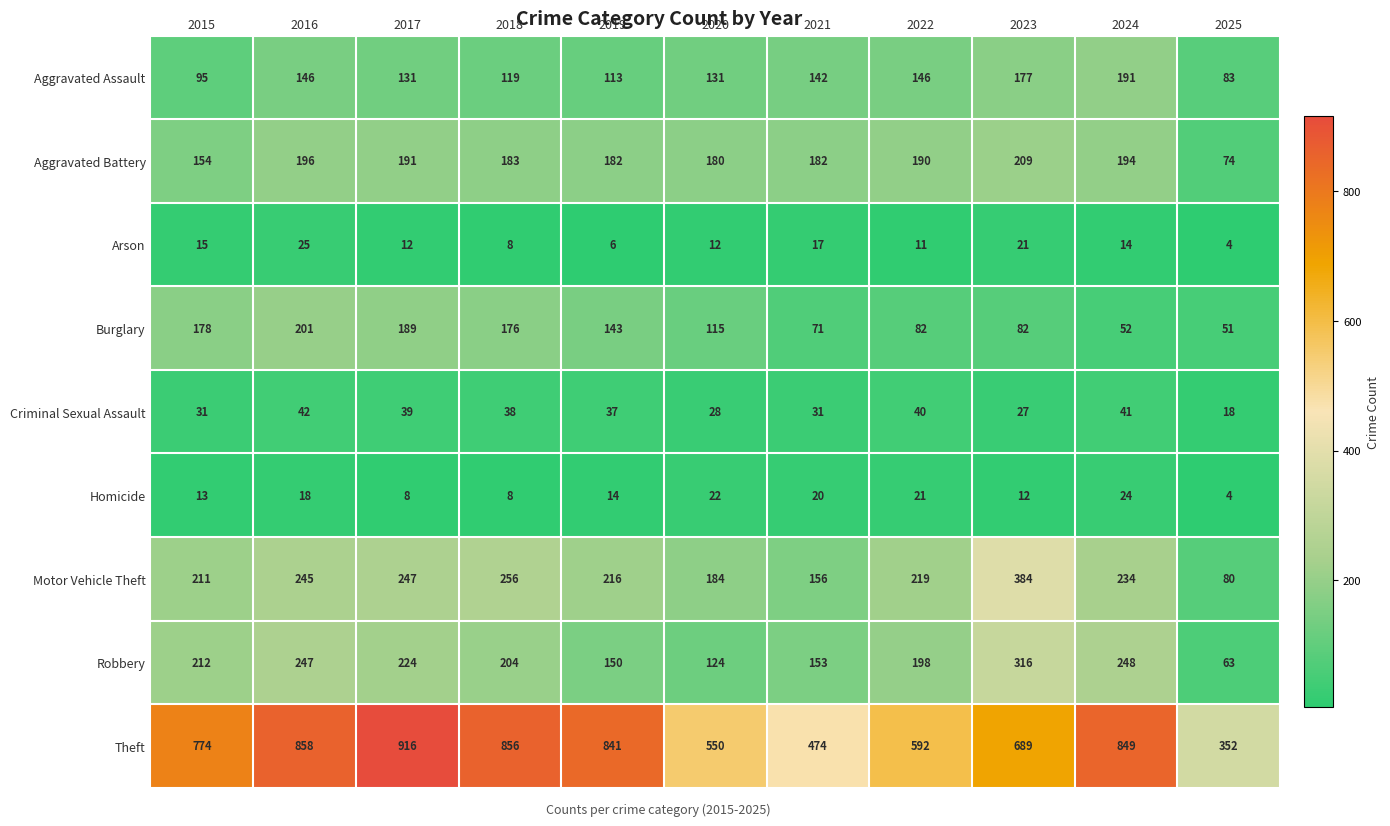

At which category does the chart reach its minimum across all series?

2025